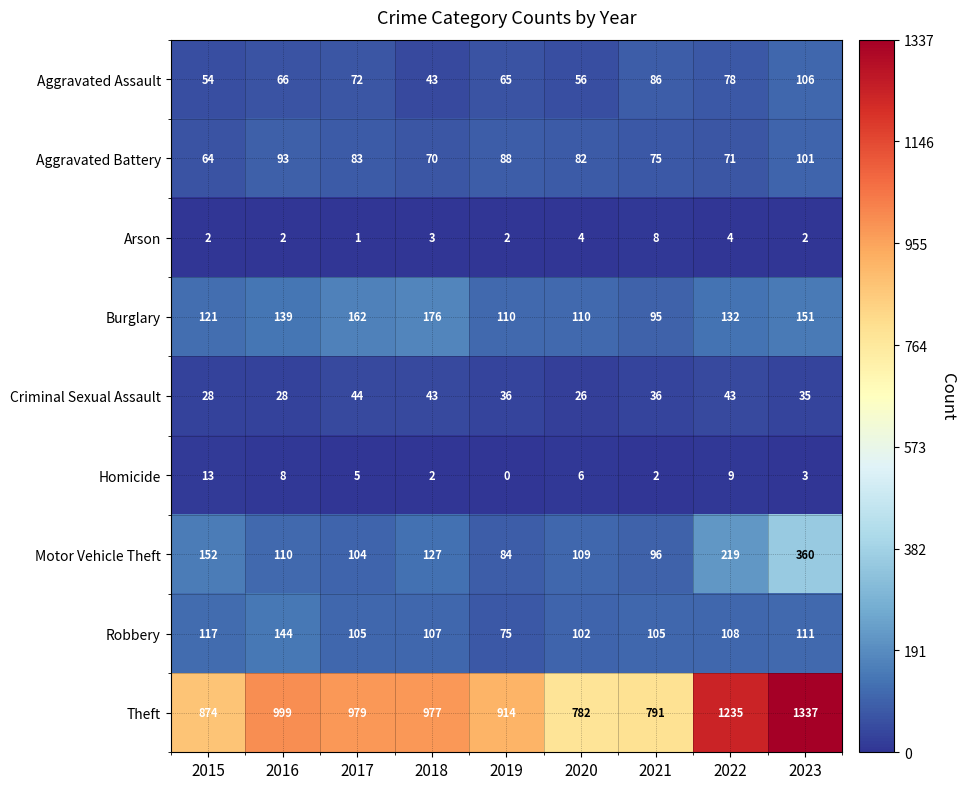

Which series changed the most between 2018 and 2022?

Theft